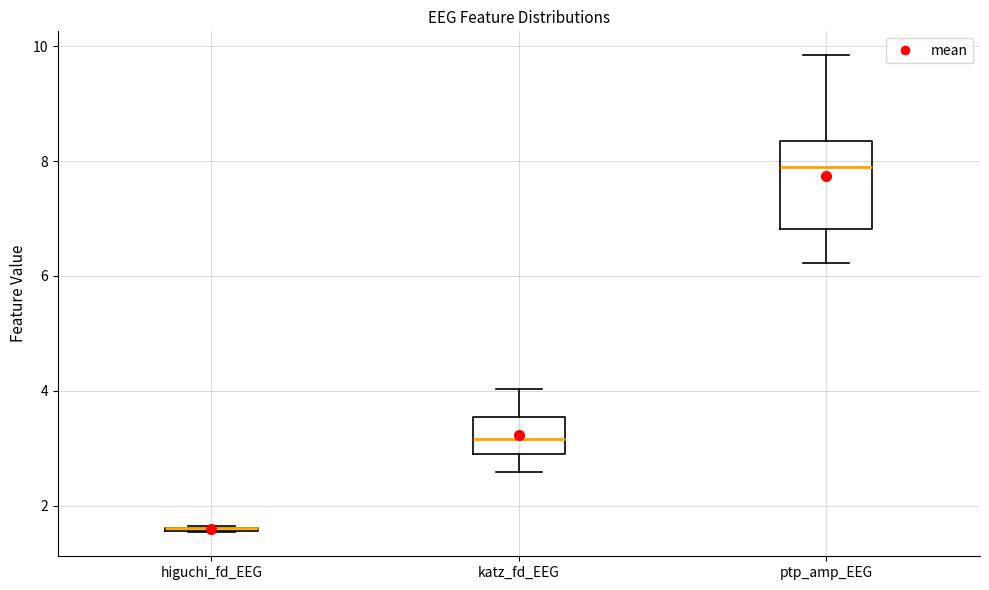

Reading left to right, transcribe this box plot: for each box, give where its median line is, the range the box spans, and where its two whiskers end, as read against the y-axis. The values are not printed on the chart, so give them approximately, as read against the axis.

higuchi_fd_EEG: box collapsed to a line at 1.6, whiskers 1.6 to 1.6
katz_fd_EEG: median 3.2, box 2.8 to 3.6, whiskers 2.6 to 4.0
ptp_amp_EEG: median 7.8, box 6.8 to 8.4, whiskers 6.2 to 9.8